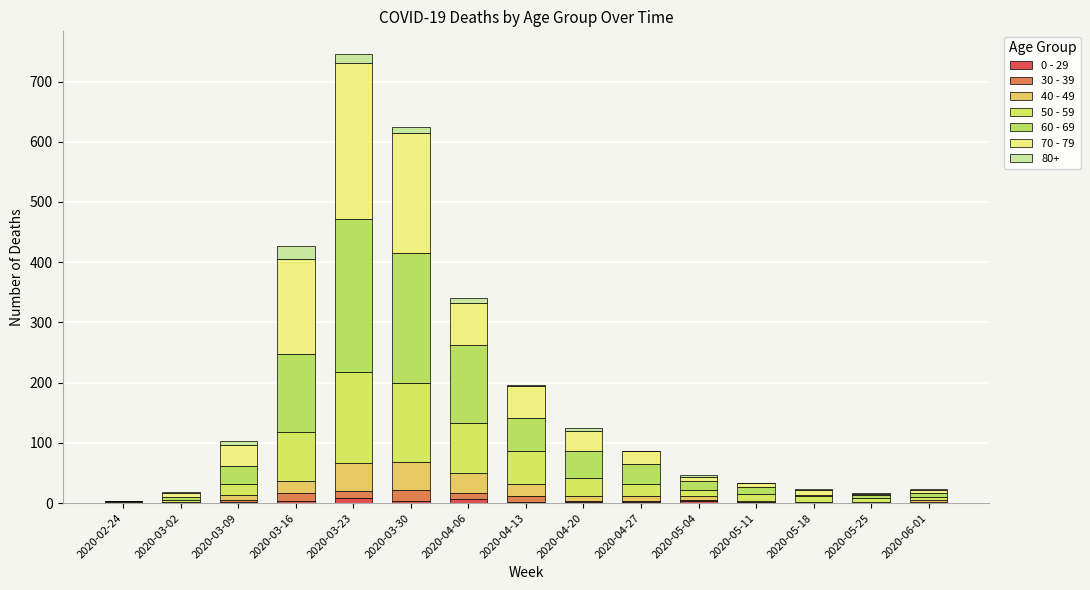

At which label is 70 - 79 closest to 130?

2020-03-16